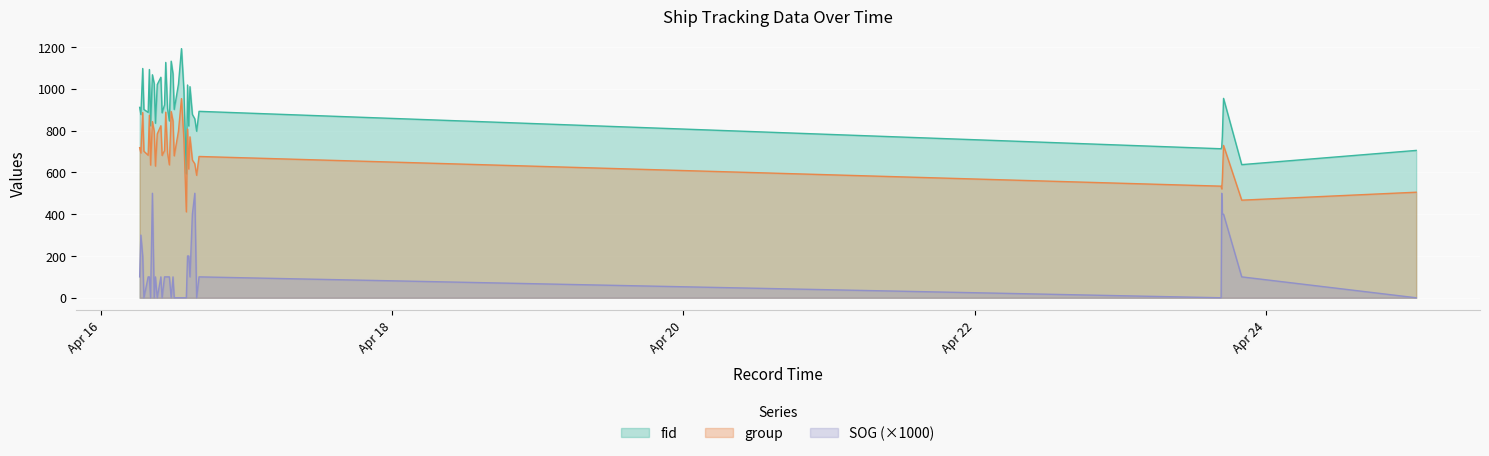

At which category is the sum across all series the highest?

2024-04-16 08:27:22